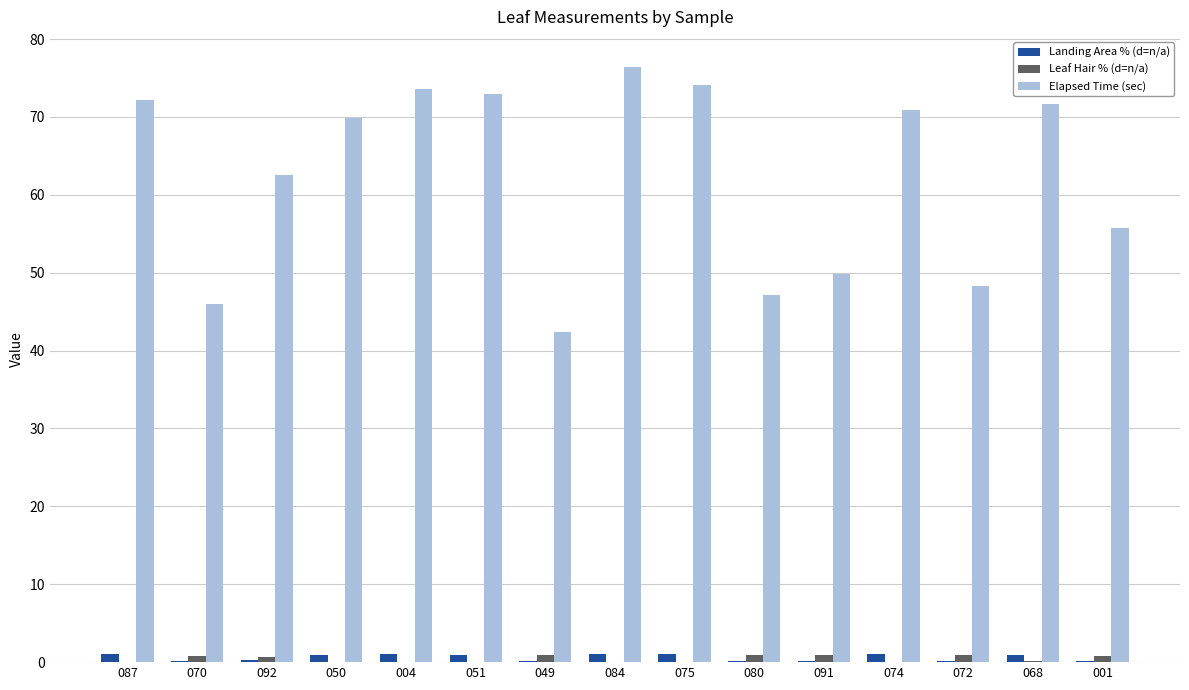

At which category does the chart reach its peak across all series?

084